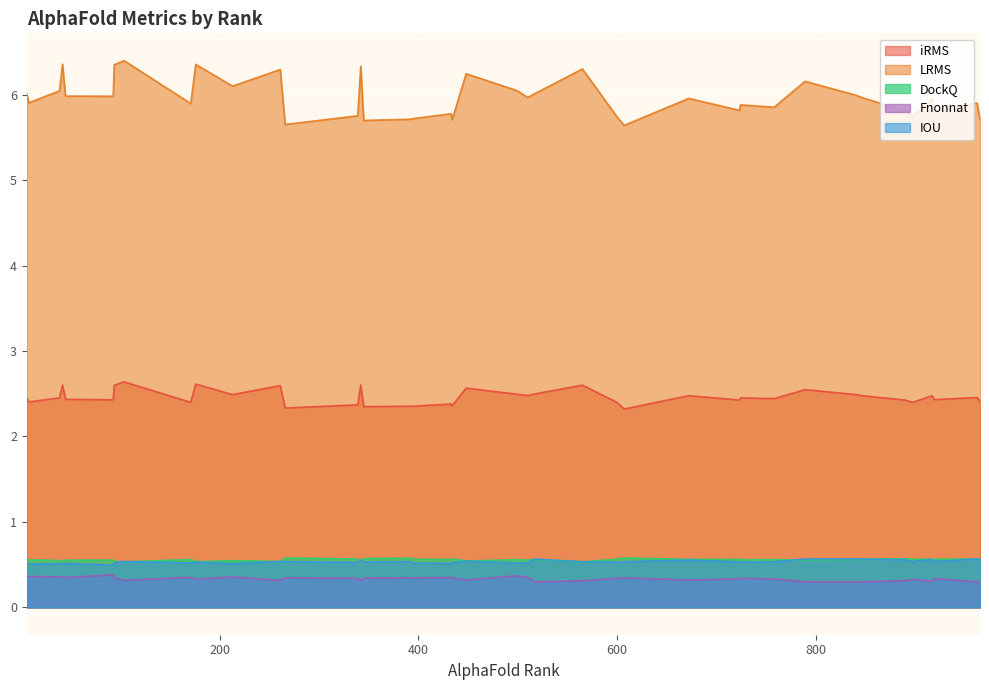

What is the label of the 8th point from the left?

42